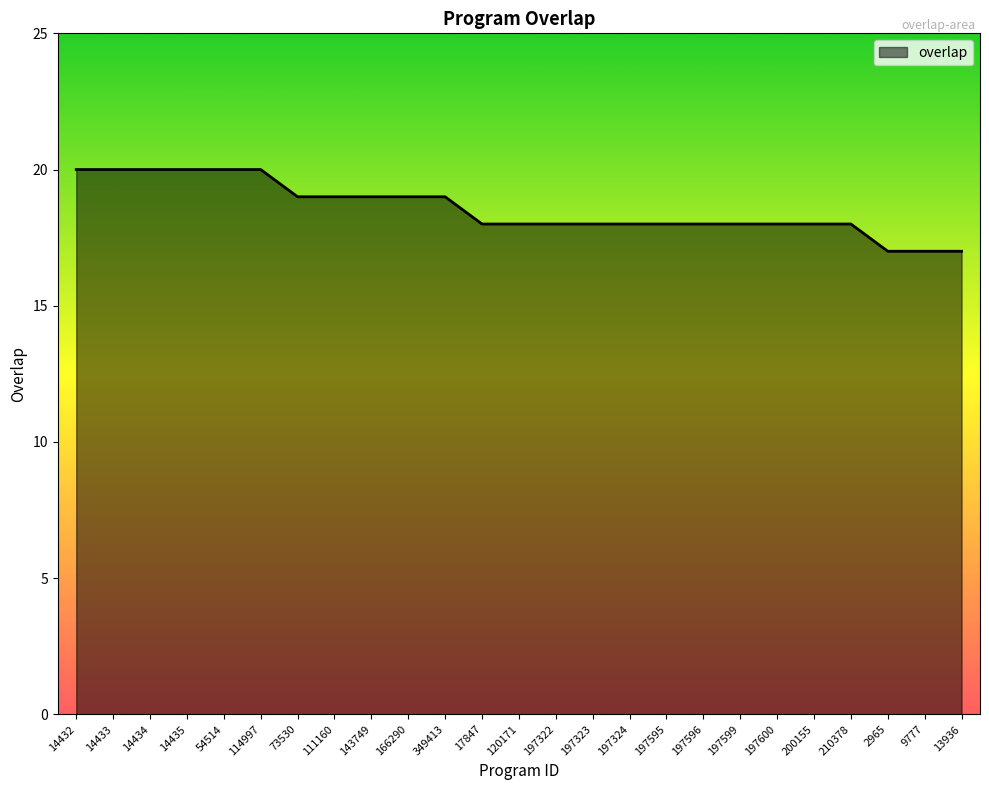

Reading right to left, what are all the values shown in this chart?

13936=17	9777=17	2965=17	210378=18	200155=18	197600=18	197599=18	197596=18	197595=18	197324=18	197323=18	197322=18	120171=18	17847=18	349413=19	166290=19	143749=19	111160=19	73530=19	114997=20	54514=20	14435=20	14434=20	14433=20	14432=20